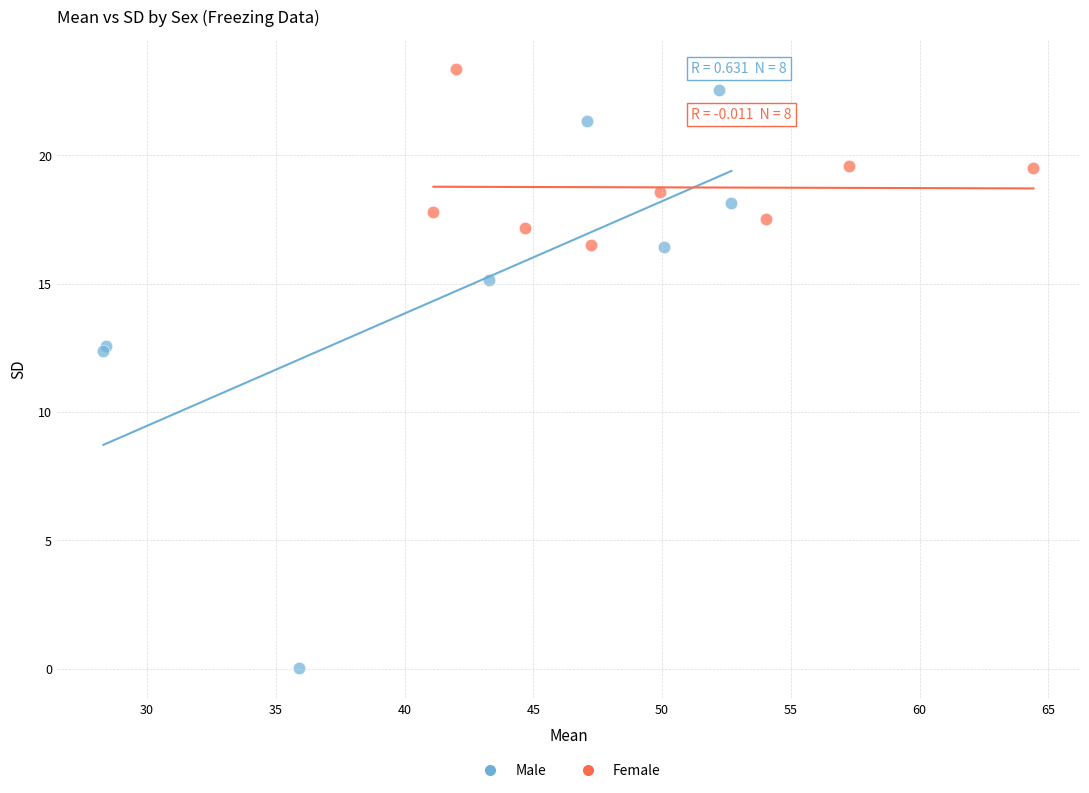

Which series has the largest Y range (max minus min)?

Male